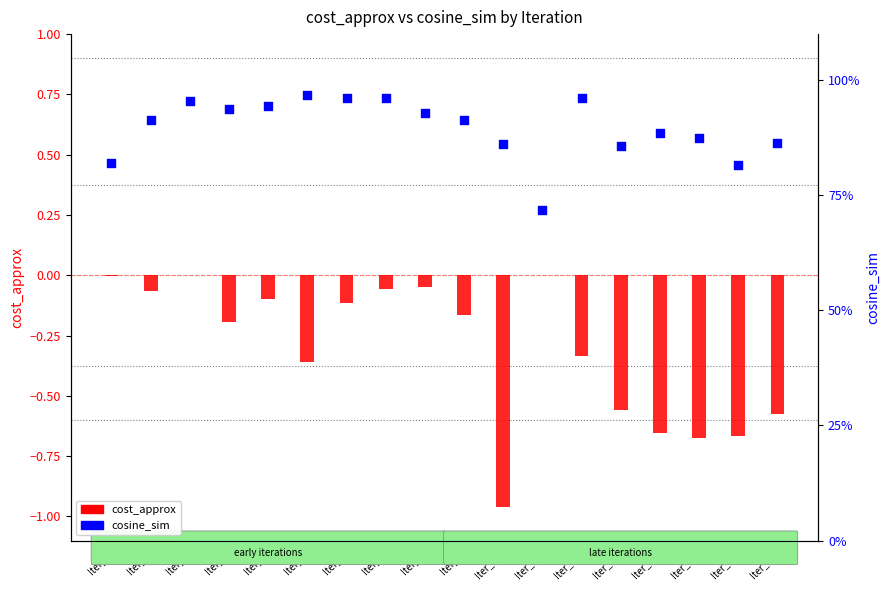

Which series has the largest total across all categories?

cosine_sim